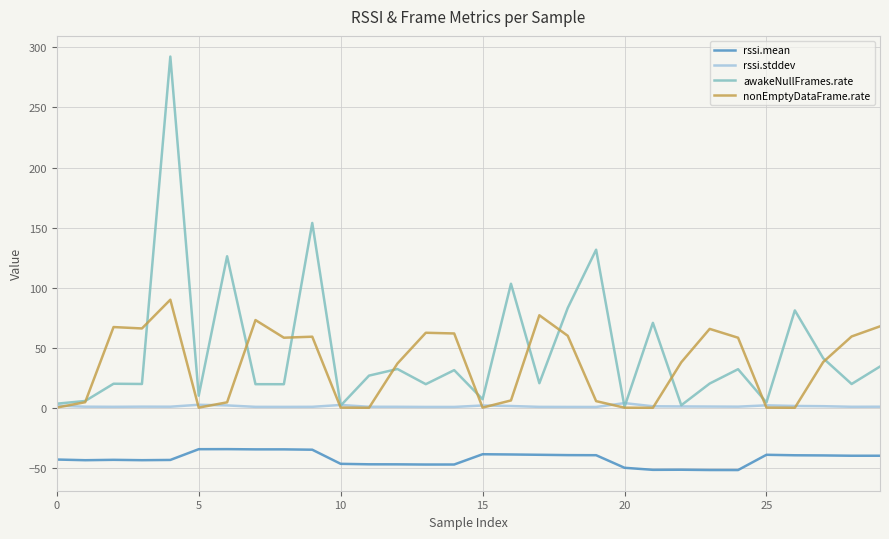

What are all the series names shown in the legend?

rssi.mean, rssi.stddev, awakeNullFrames.rate, nonEmptyDataFrame.rate